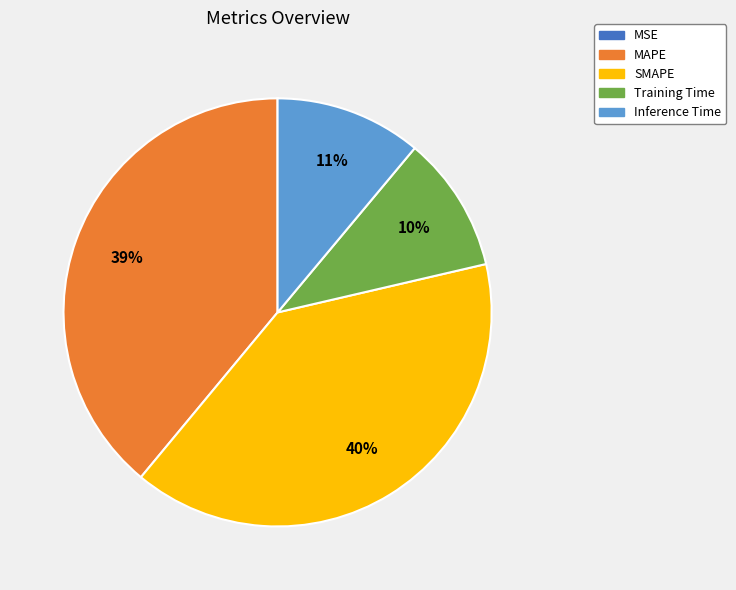

What is the largest slice in the pie chart?

SMAPE